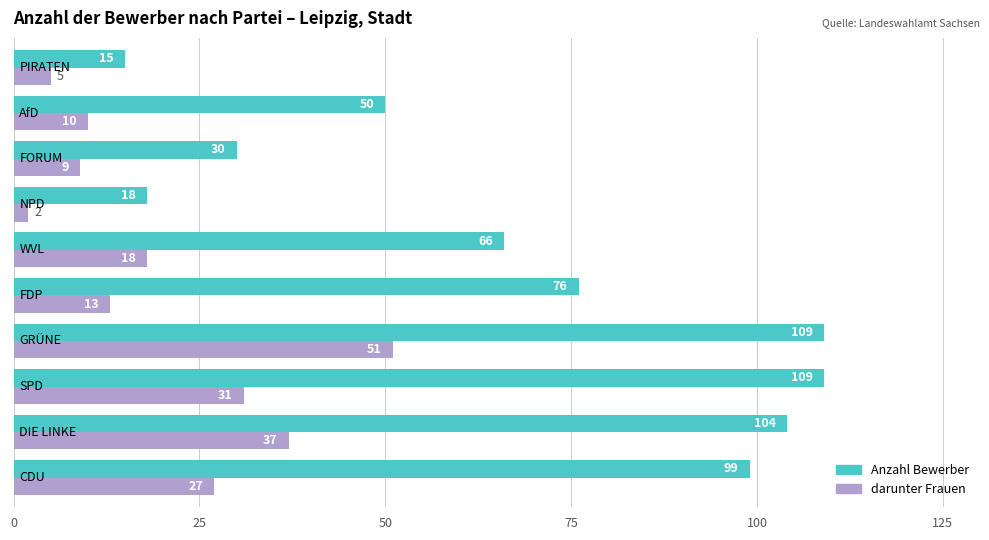

List the series in order of their overall mean, highest first.

Anzahl Bewerber, darunter Frauen